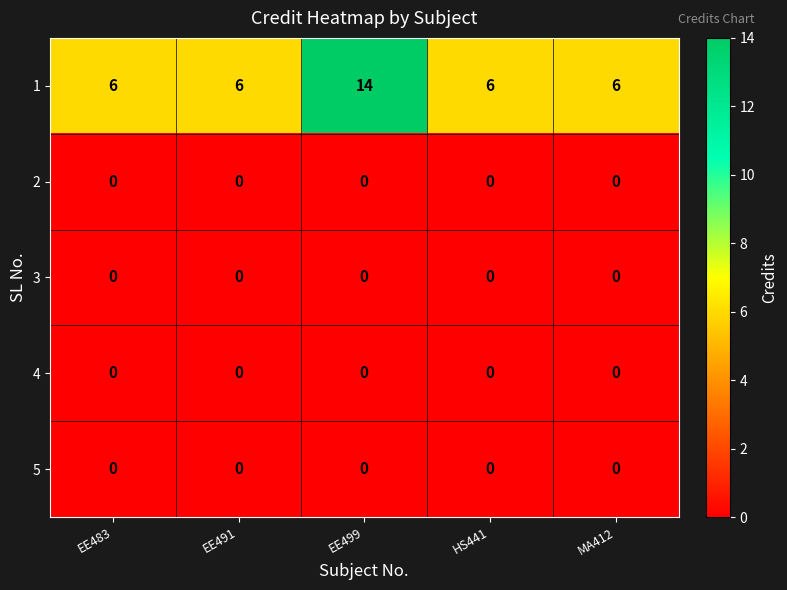

Is the value of 1 at MA412 greater than the value of 4 at EE499?

Yes